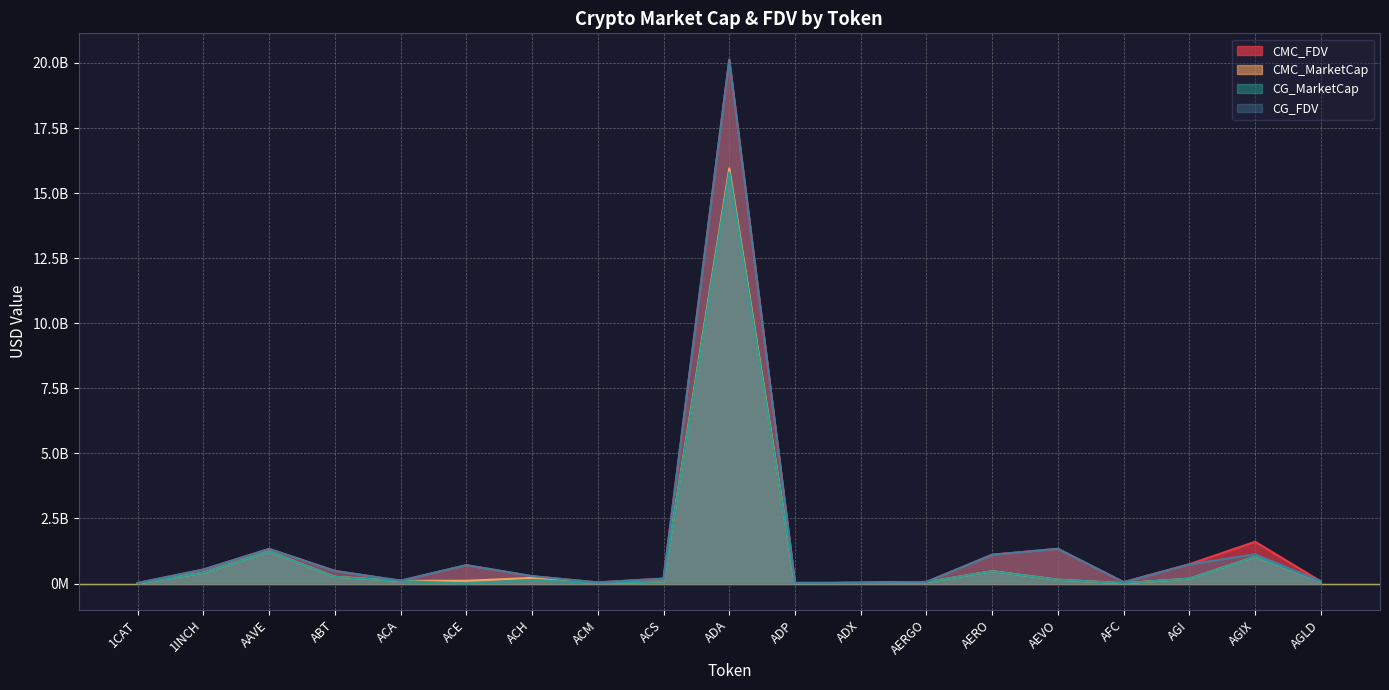

What is the sum of the CG_MarketCap values at AGIX and ACS?

1103364872.0